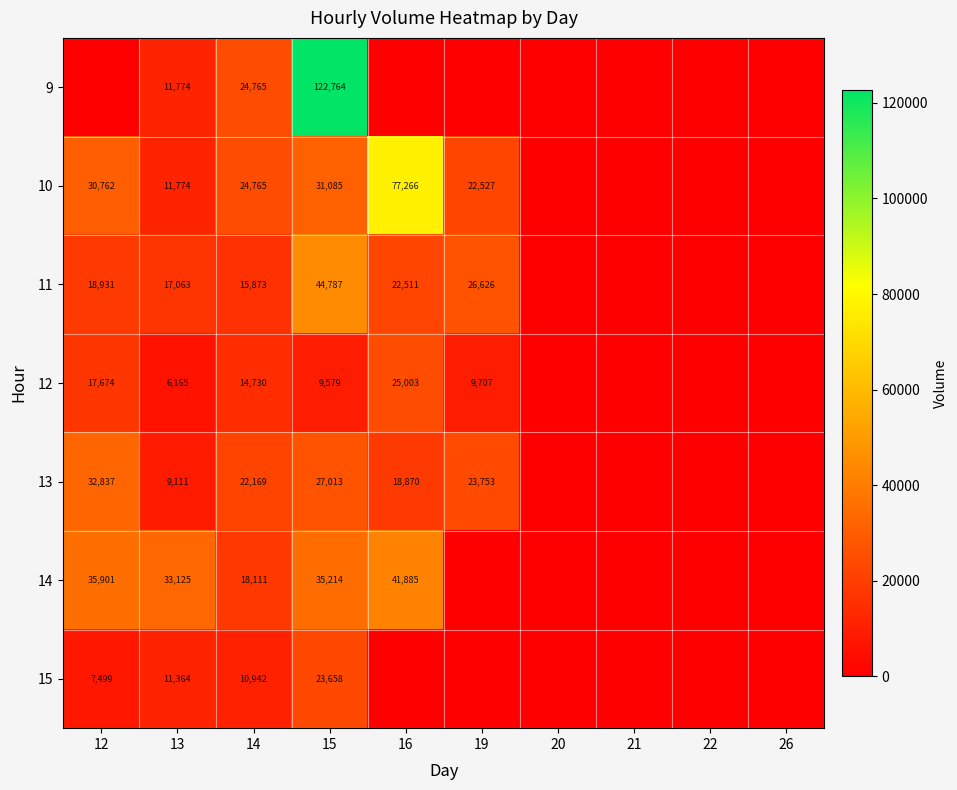

What is the difference between the 13 values at 13 and 19?

14642